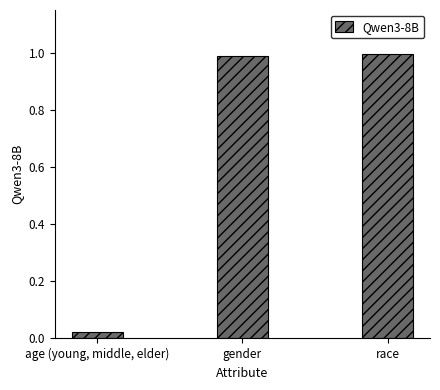

True or false: the data shows 1.0 at race.

True